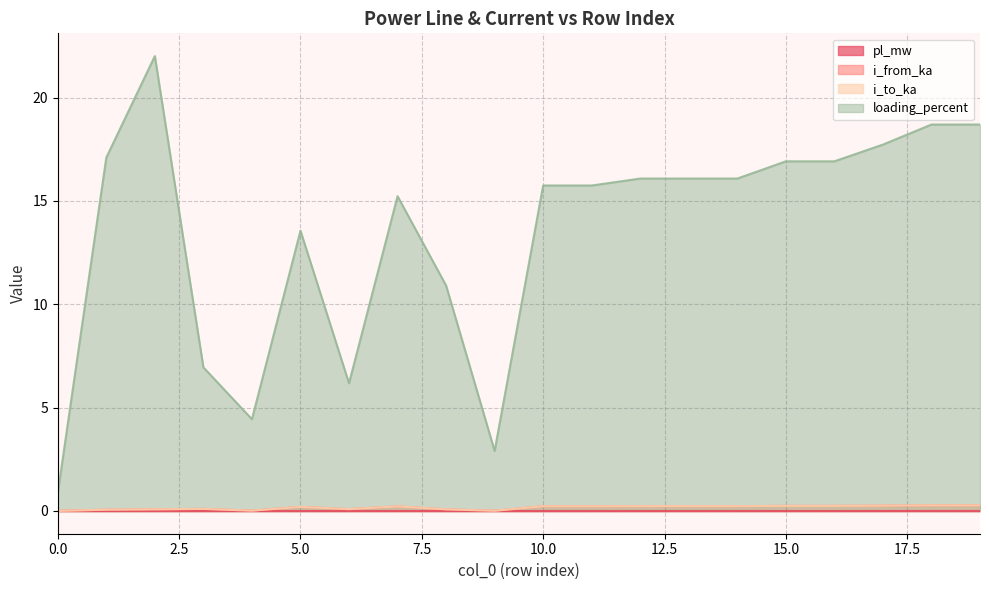

What are all the series names shown in the legend?

pl_mw, i_from_ka, i_to_ka, loading_percent